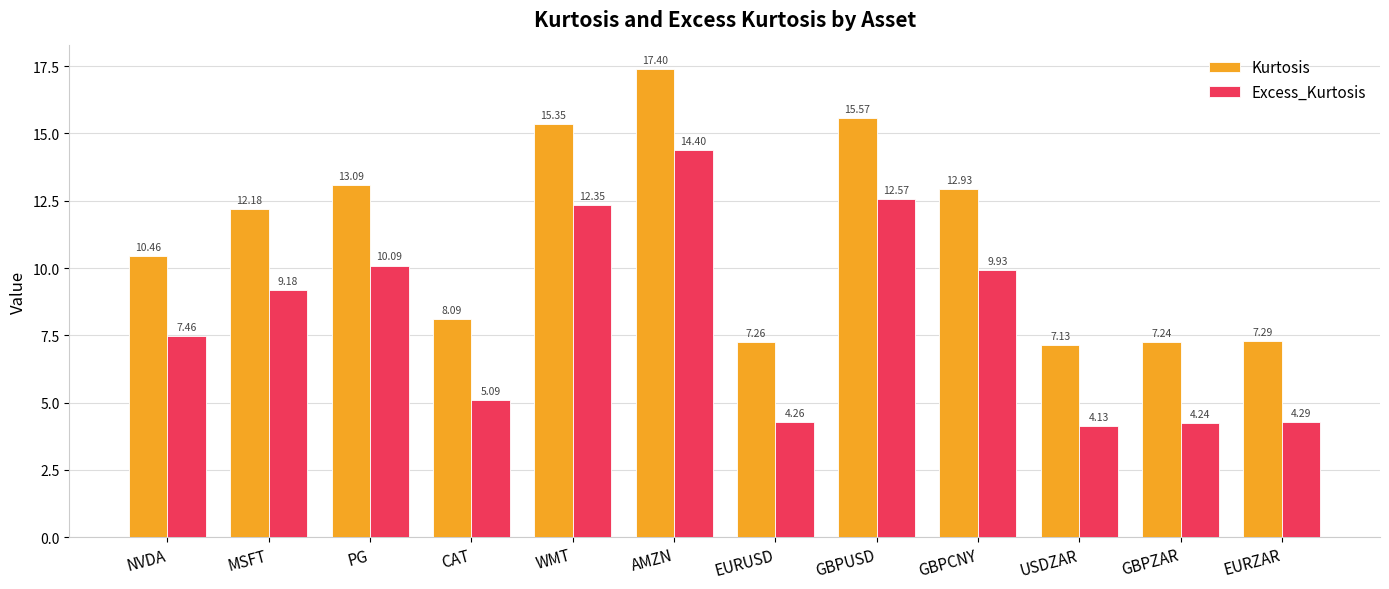

How many values in the Excess_Kurtosis series are below 9?

6